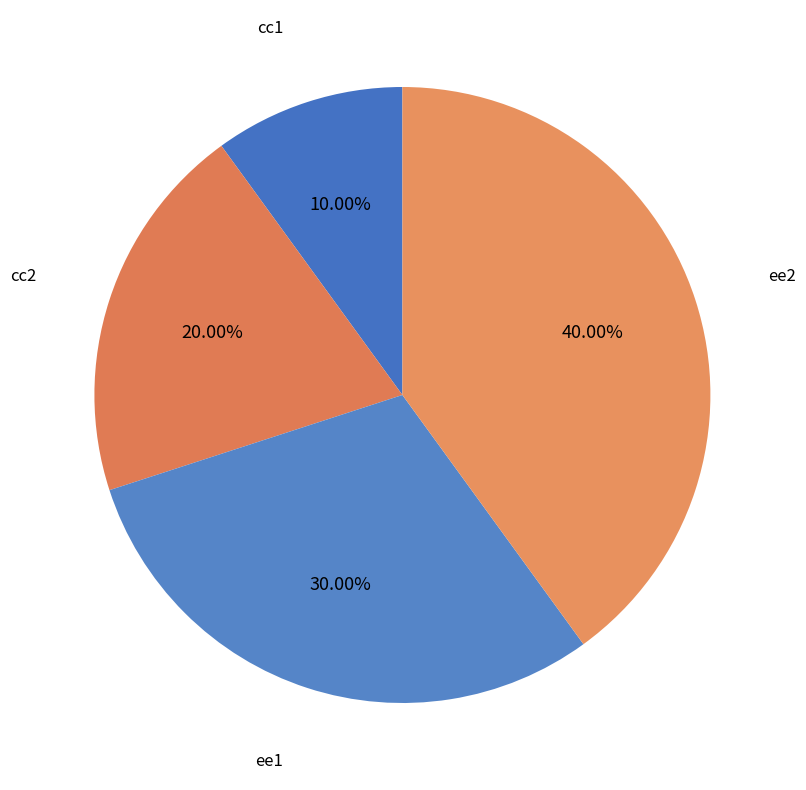

To the nearest percent, what percentage of the pie is ee1?

30%